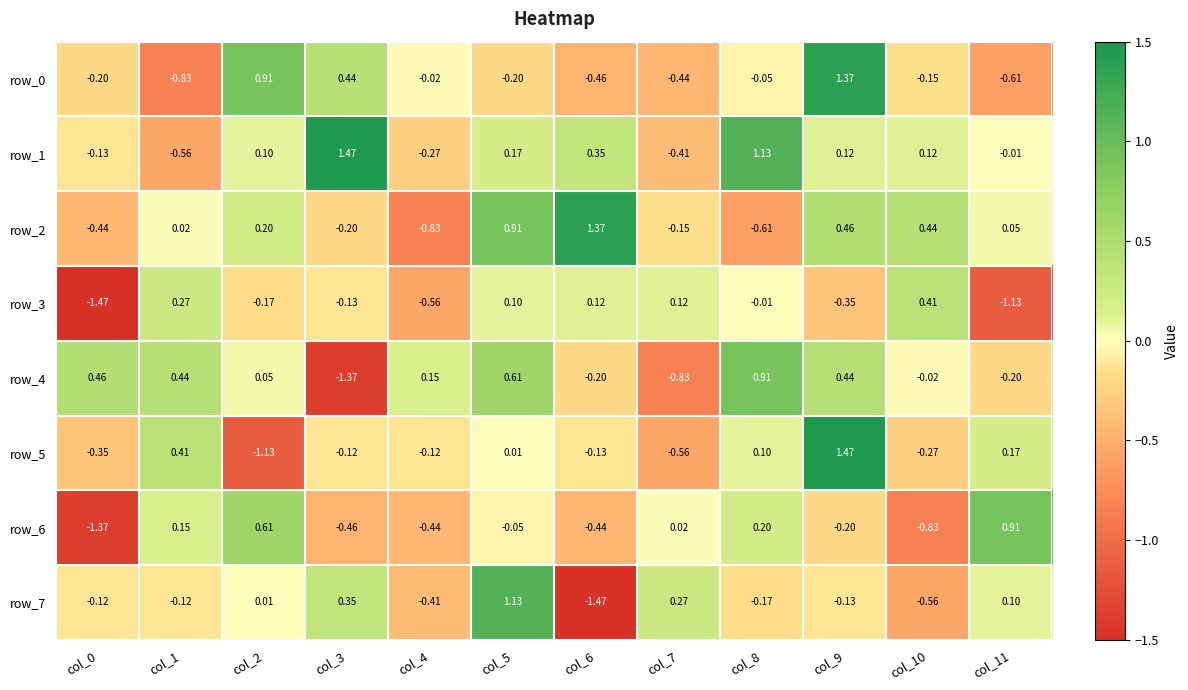

At which label is row_7 closest to 0?

col_2